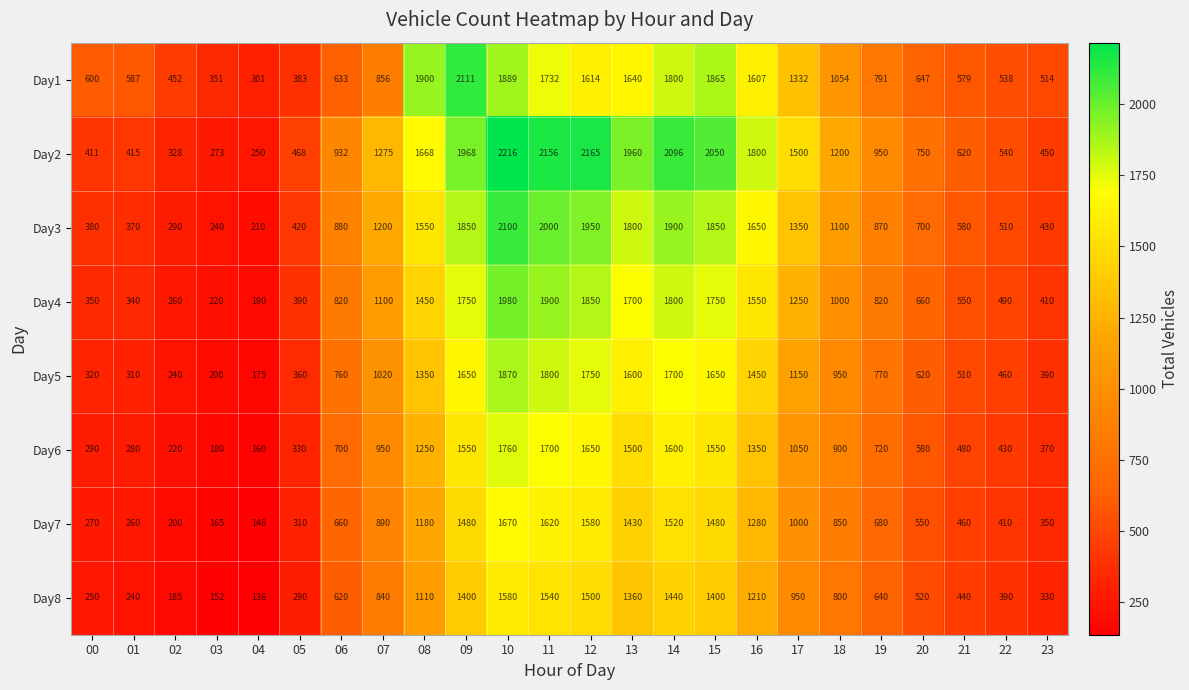

At how many categories does at least one series exceed 2084?

5